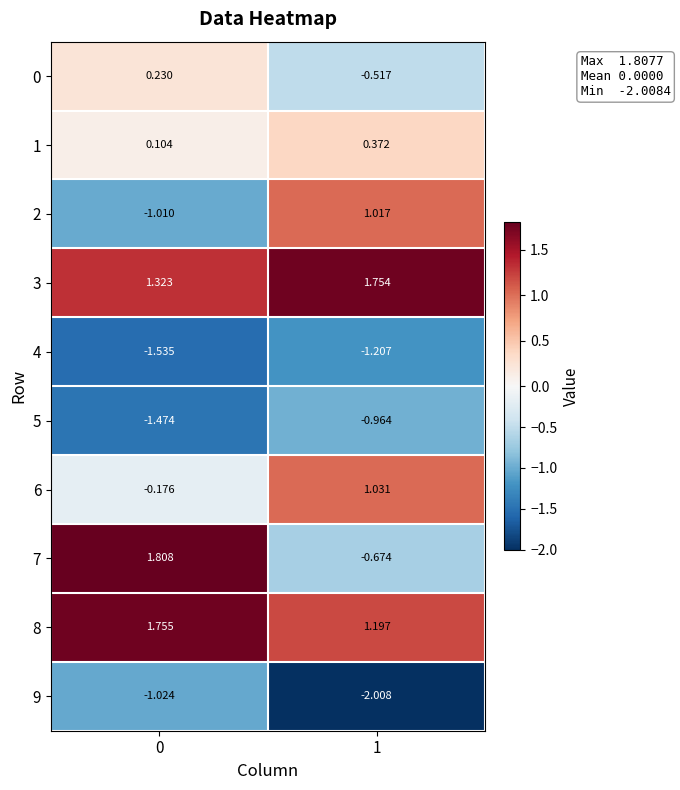

Is the value of 4 at 0 greater than the value of 7 at 1?

No